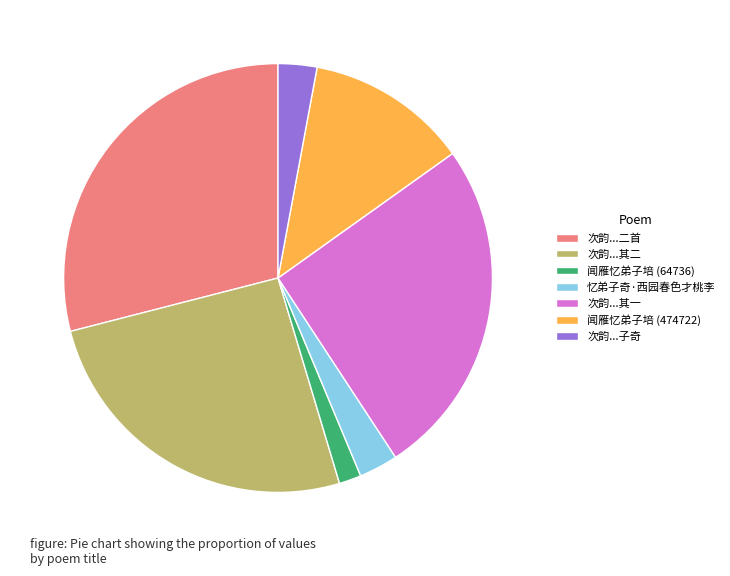

Between 次韵...其一 and 闻雁忆弟子培 (64736), which is larger?

次韵...其一